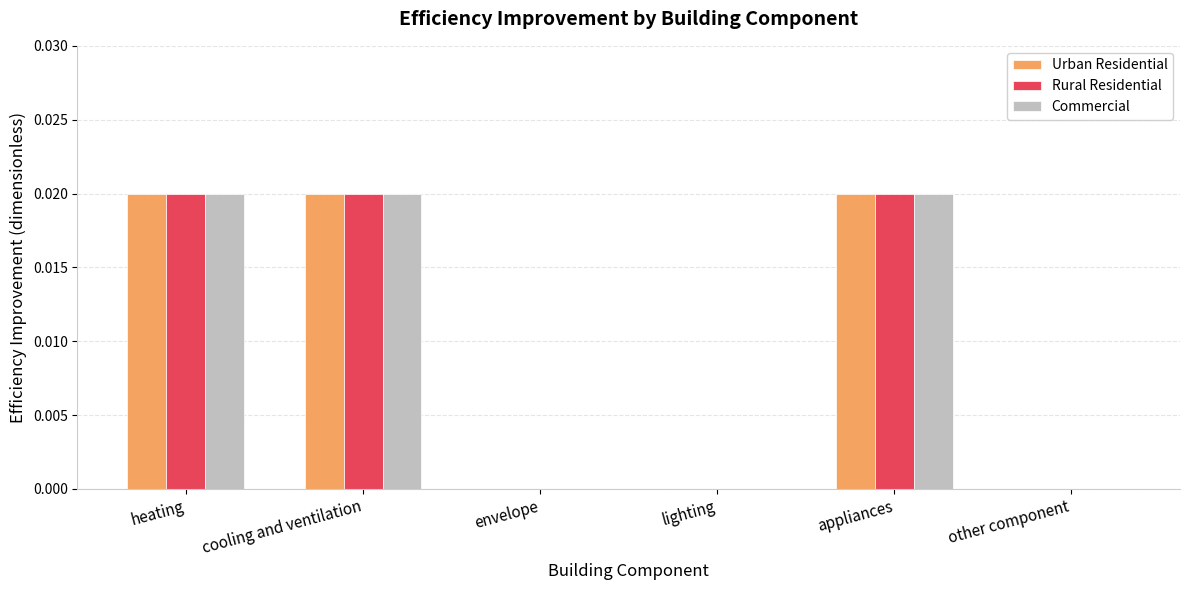

True or false: Urban Residential has a value of 0.0 at lighting.

True